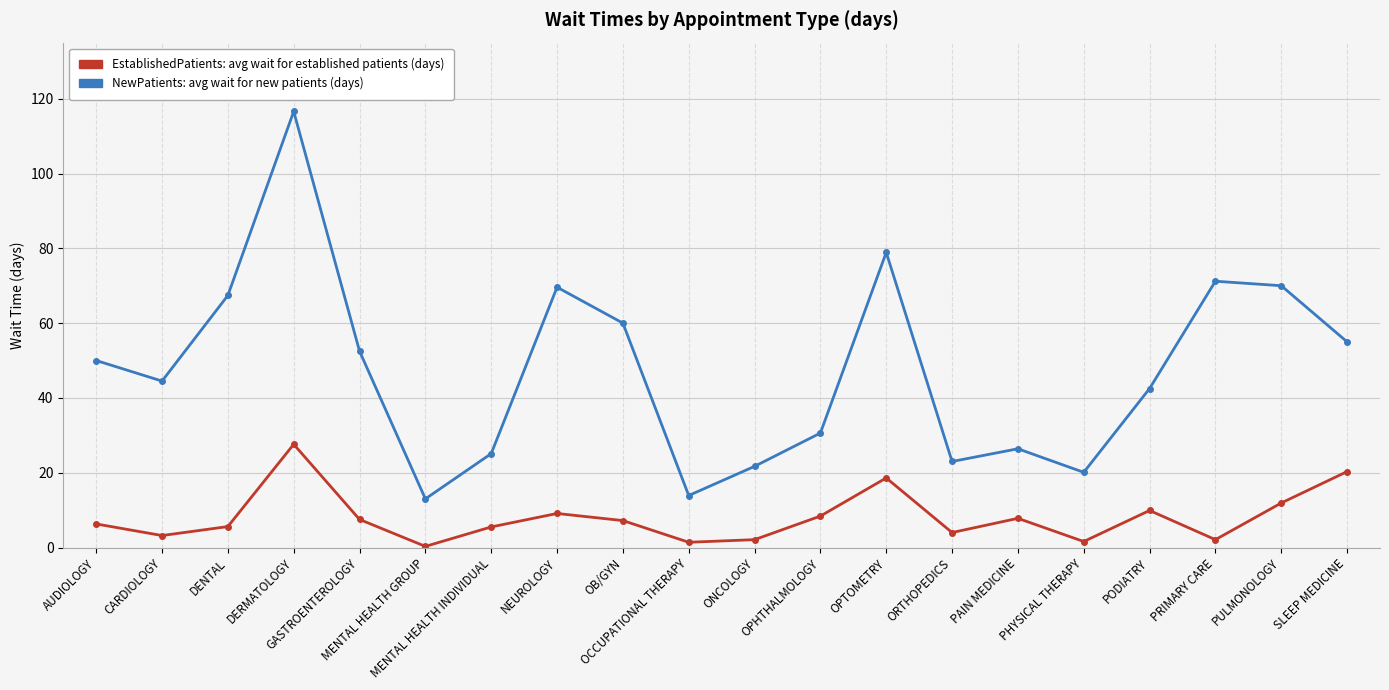

What is the maximum value shown in the chart?

116.6